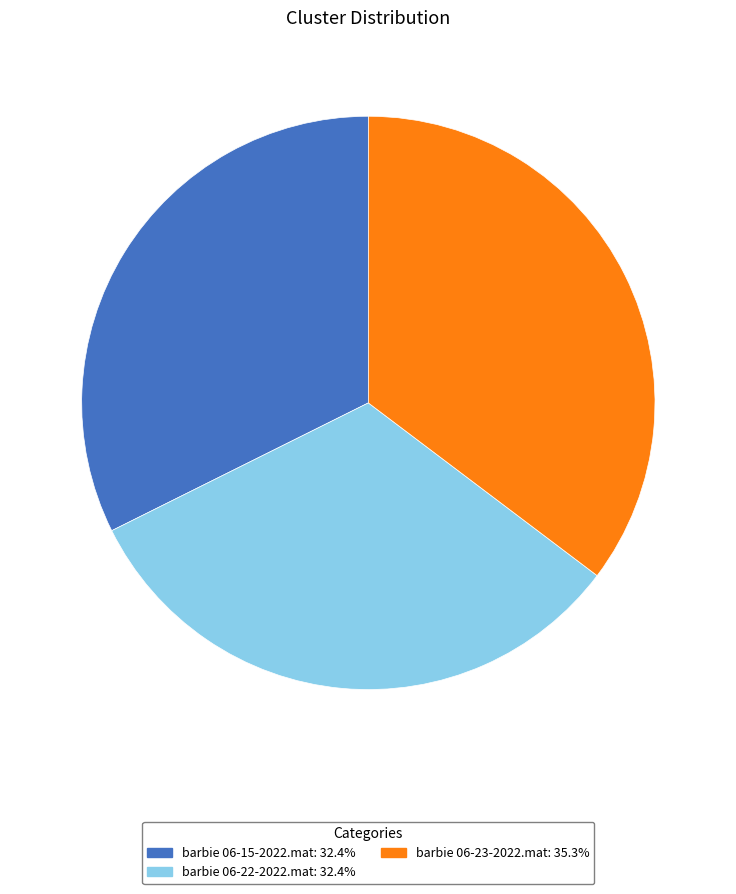

Which category has the biggest portion of the pie?

barbie 06-23-2022.mat